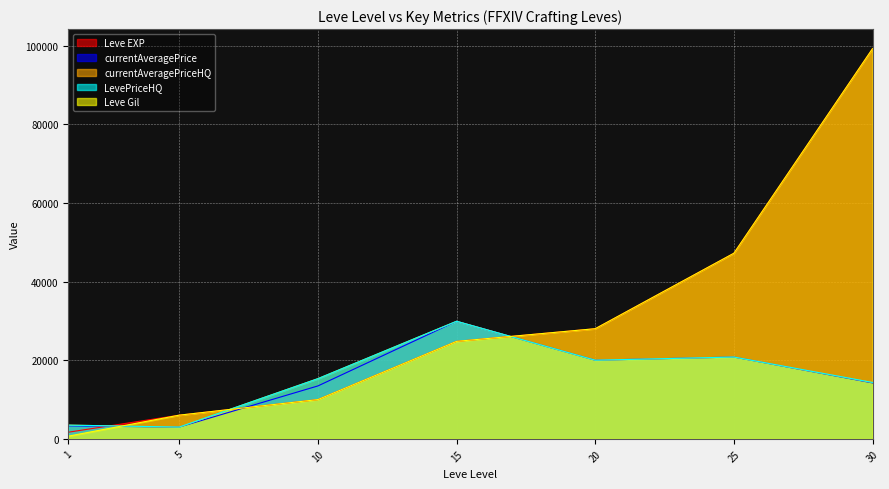

How many categories are shown in the chart?

7